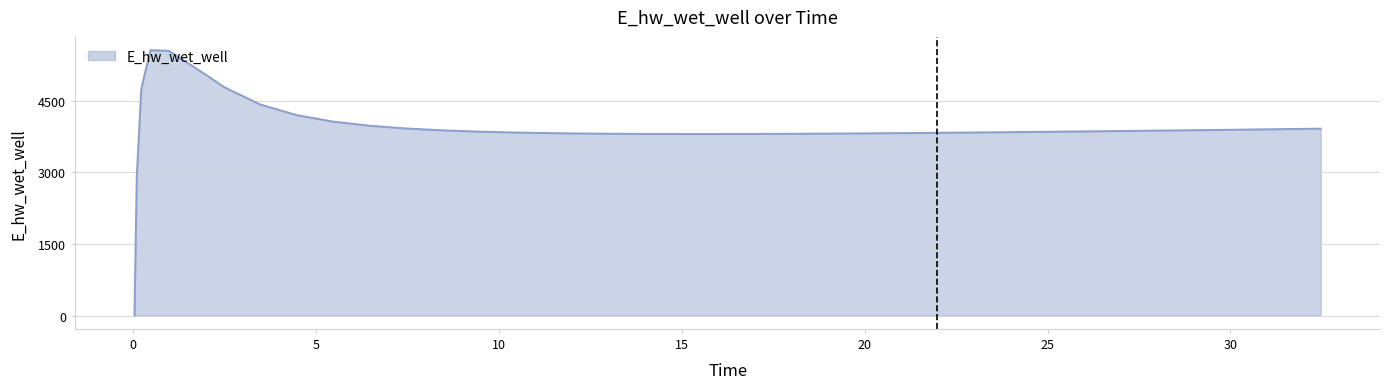

What is the sum of all values?

156769.1